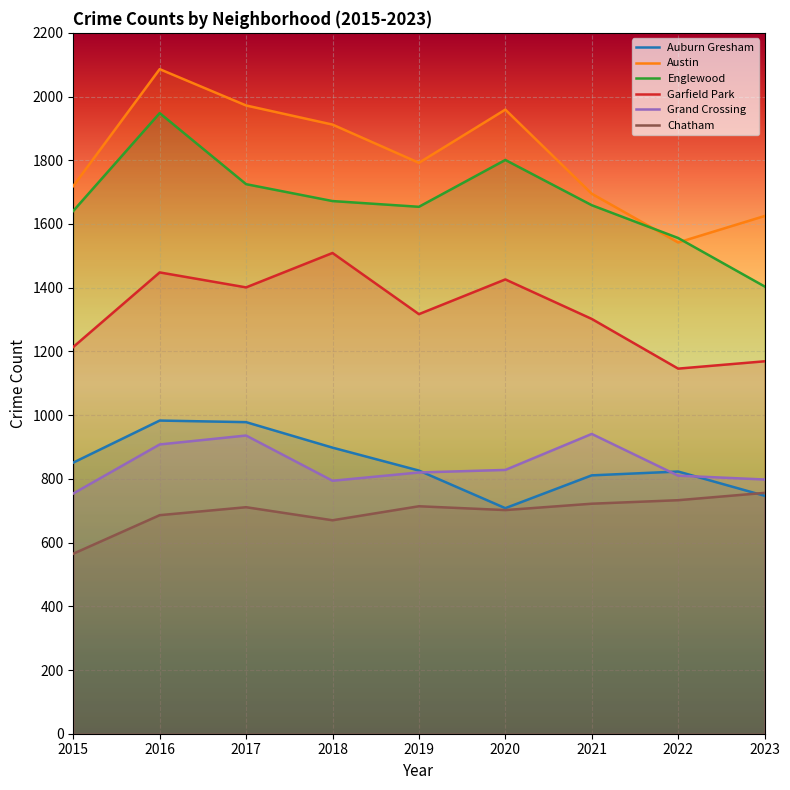

At which category does Garfield Park reach its first local peak?

2016